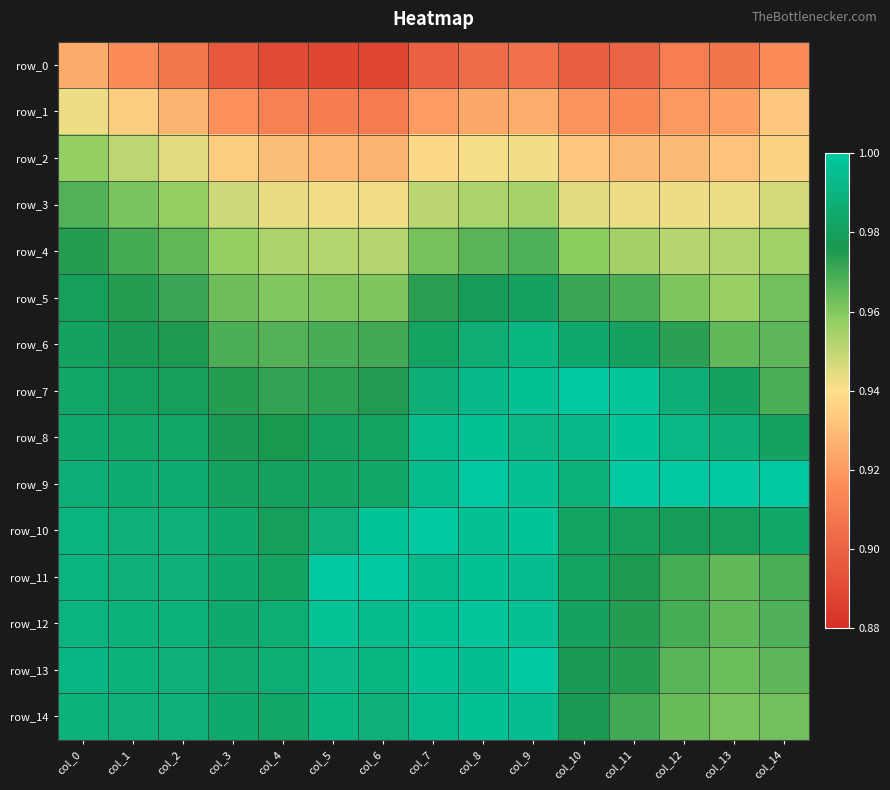

What is the sum of the row_8 values at col_4 and col_3?

2.0